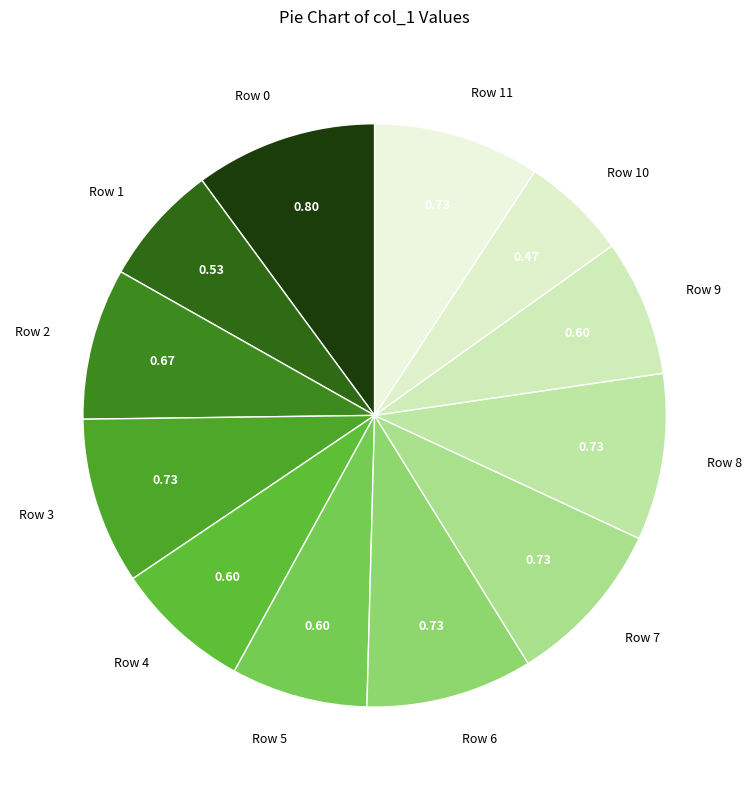

Does Row 3 account for over 50% of the chart?

No